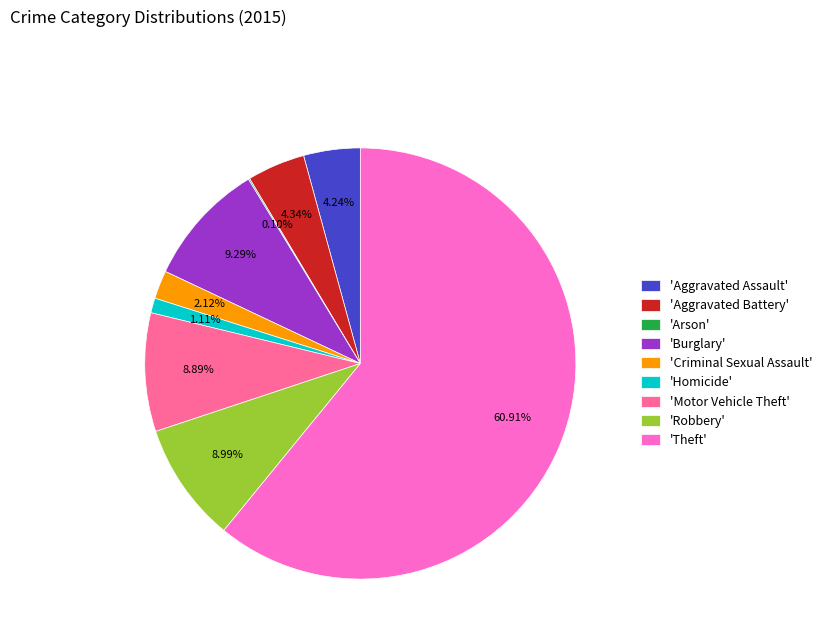

Which has a higher value, 'Theft' or 'Homicide'?

'Theft'